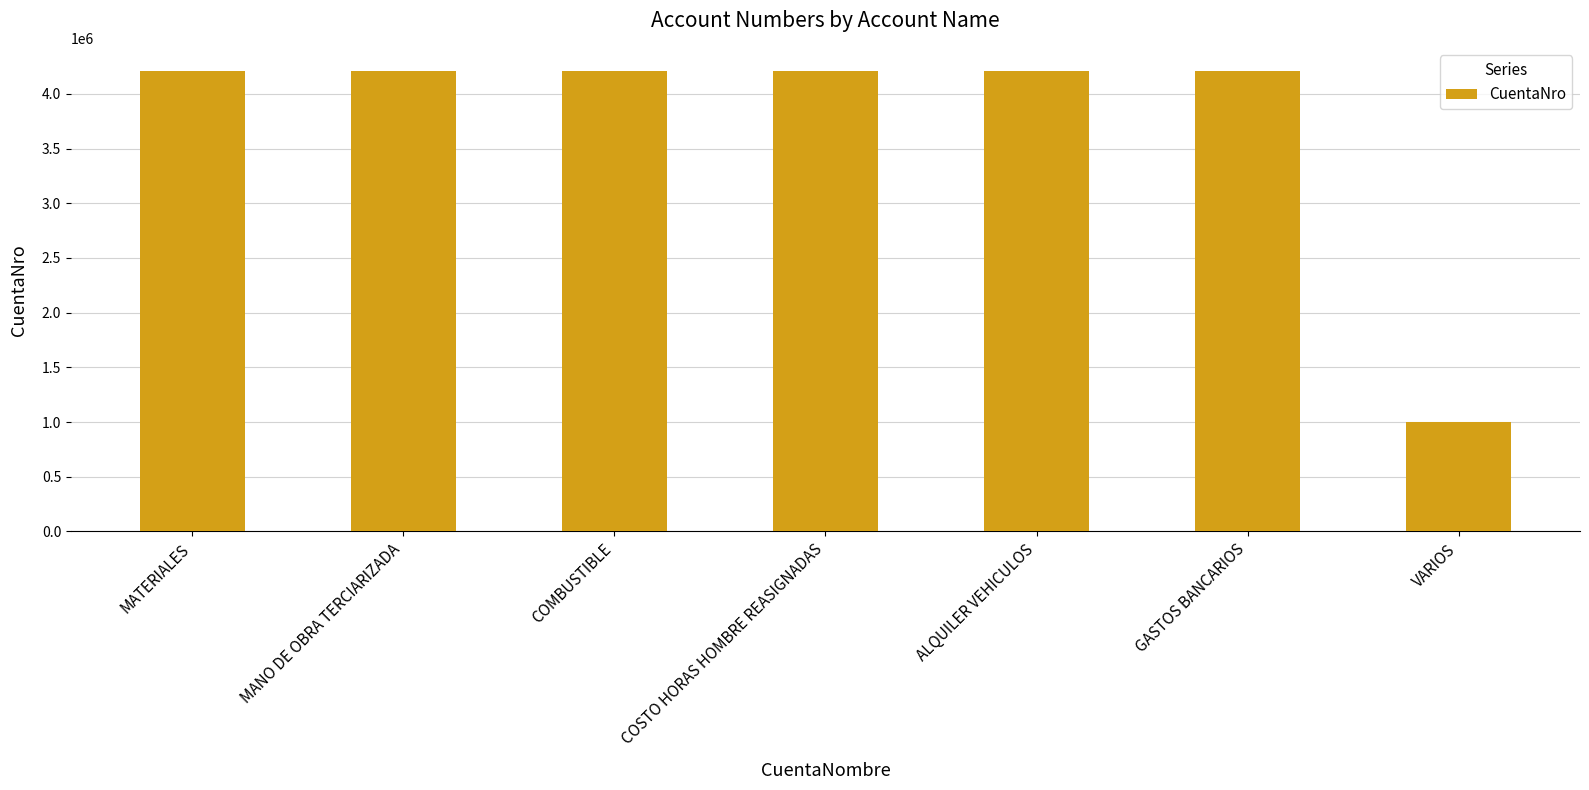

The value at ALQUILER VEHICULOS is 4210211. True or false?

True